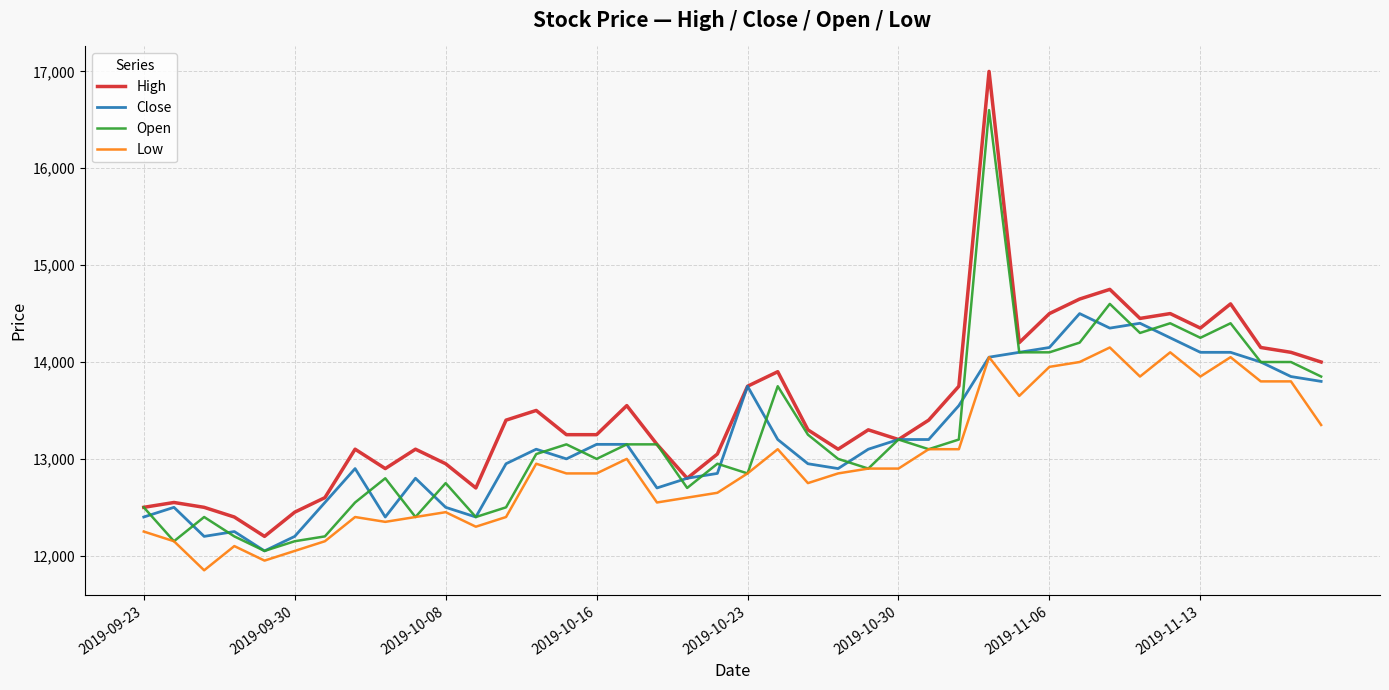

What is the sum of all Low values?

518400